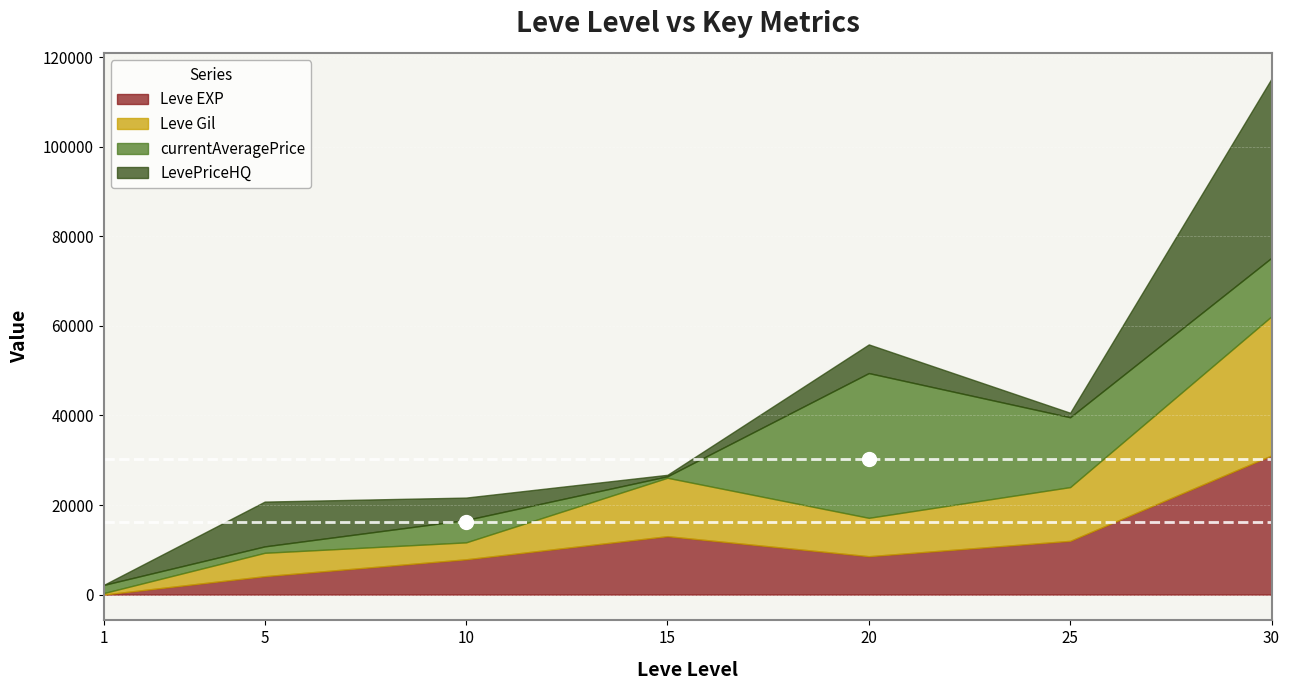

Is it true that Leve Gil equals 35473 at 25?

False